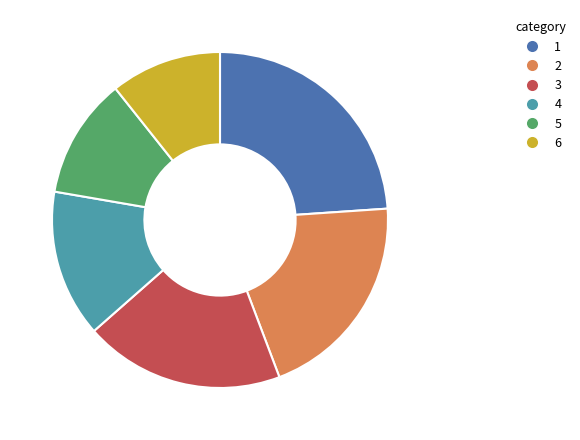

Is there any slice that represents more than half of the pie?

No